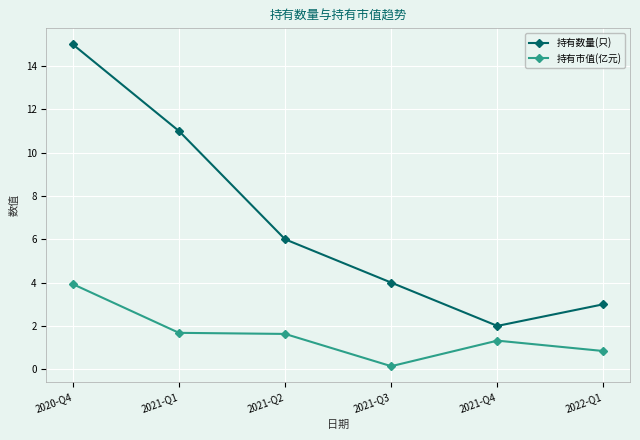

Which series has the widest spread of values?

持有数量(只)